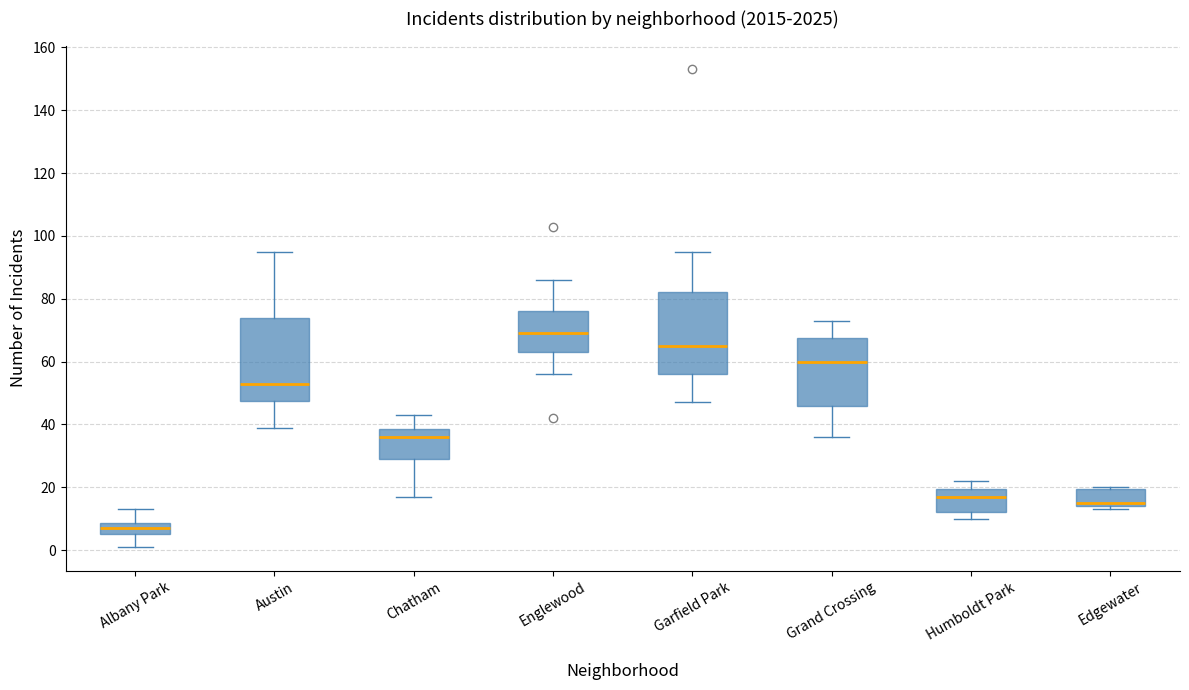

Reading left to right, transcribe this box plot: for each box, give where its median line is, the range the box spans, and where its two whiskers end, as read against the y-axis. The values are not printed on the chart, so give them approximately, as read against the axis.

Albany Park: median 8 (inside the box), box 6 to 8, whiskers 2 to 14
Austin: median 54, box 48 to 74, whiskers 40 to 96
Chatham: median 36, box 30 to 38, whiskers 18 to 44
Englewood: median 70, box 64 to 76, whiskers 56 to 86
Garfield Park: median 66, box 56 to 82, whiskers 48 to 96
Grand Crossing: median 60, box 46 to 68, whiskers 36 to 74
Humboldt Park: median 18, box 12 to 20, whiskers 10 to 22
Edgewater: median 16, box 14 to 20, whiskers 14 (just below the box's lower edge) to 20